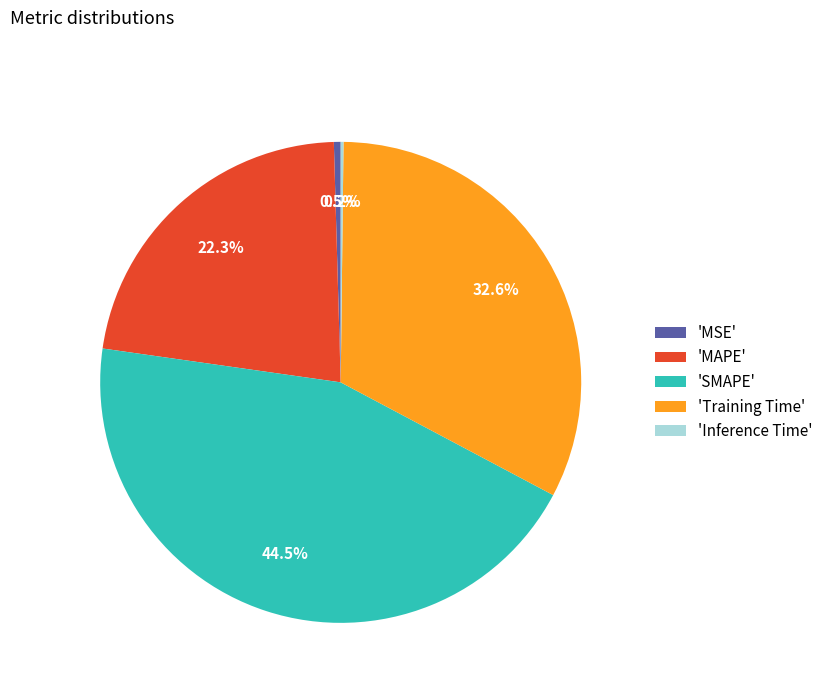

What percentage is NOT represented by 'MAPE'?

77.7%